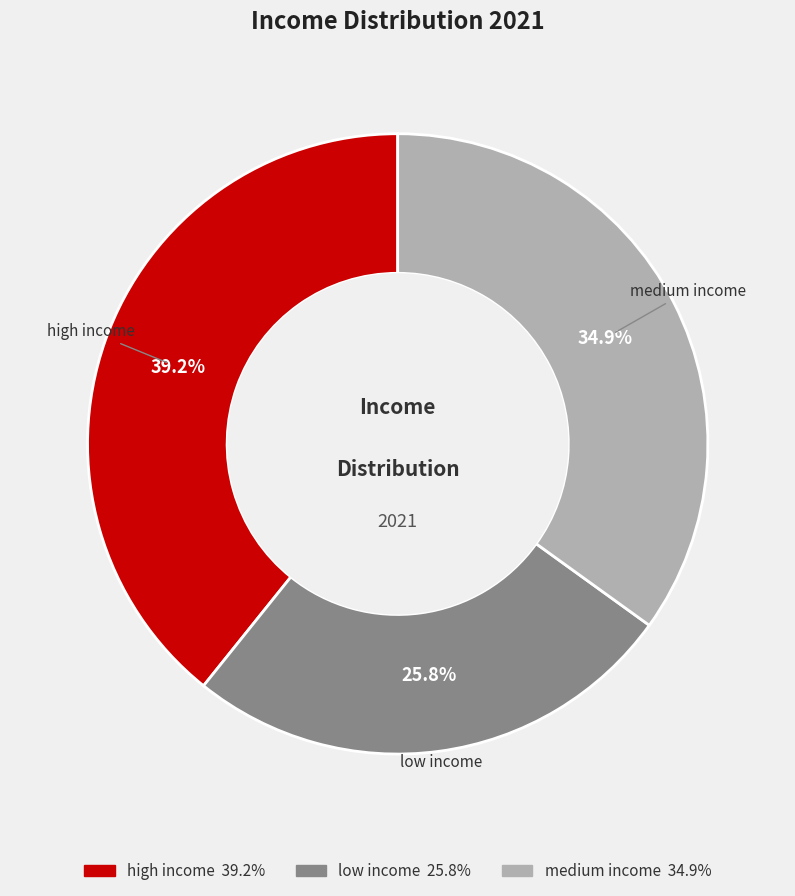

True or false: low income accounts for 12% of the total.

False